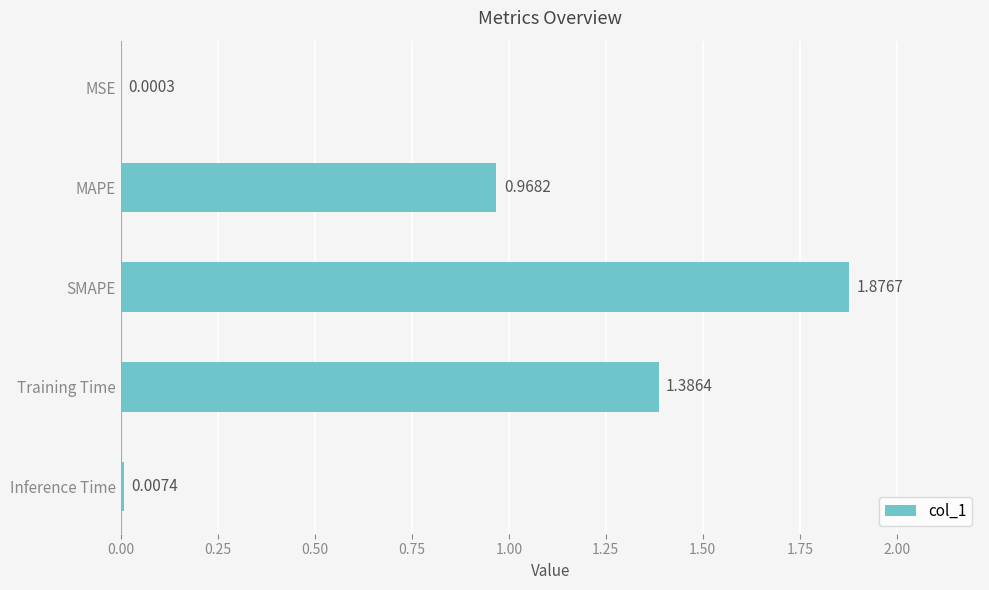

At which category does the chart reach its peak across all series?

SMAPE